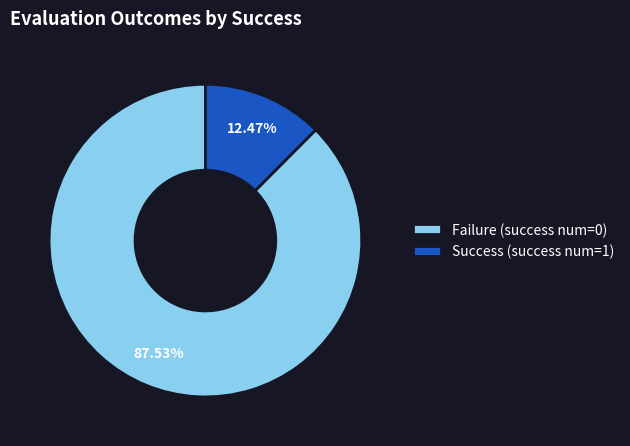

How many segments does this pie chart have?

2